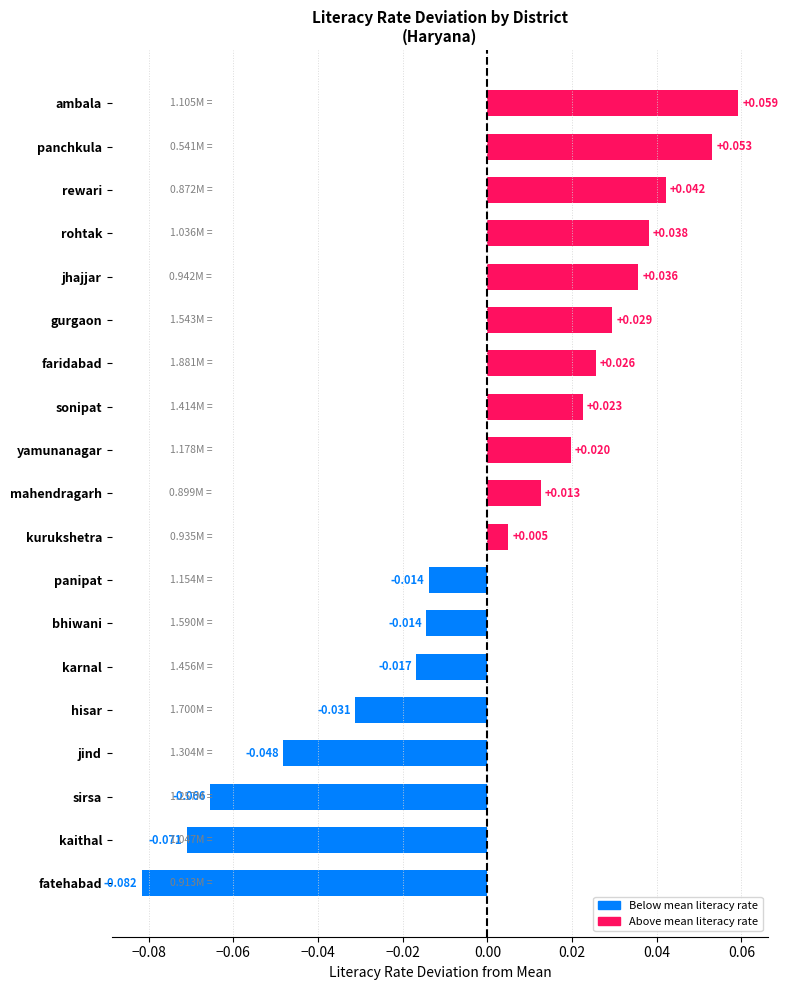

Between panchkula and ambala, which is larger?

ambala